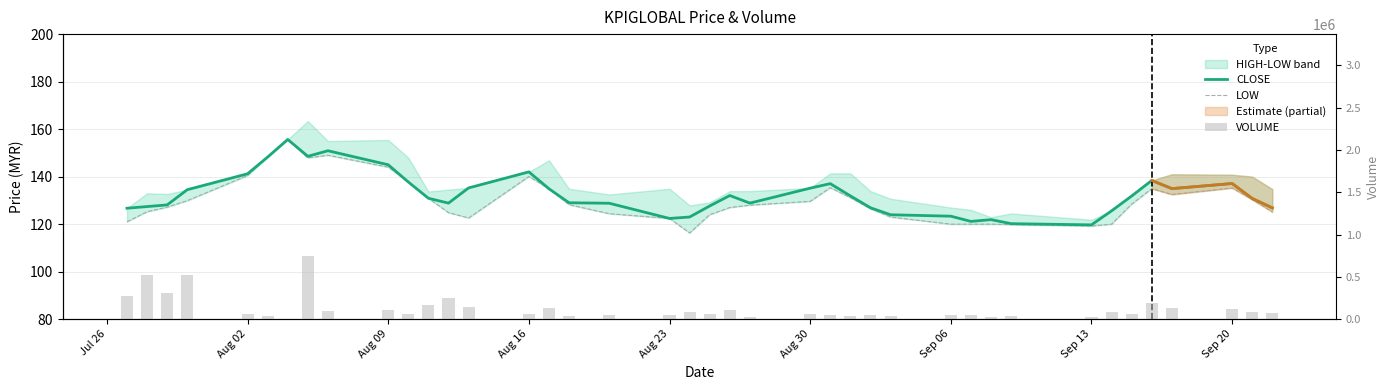

What is the minimum value shown in the chart?

116.3